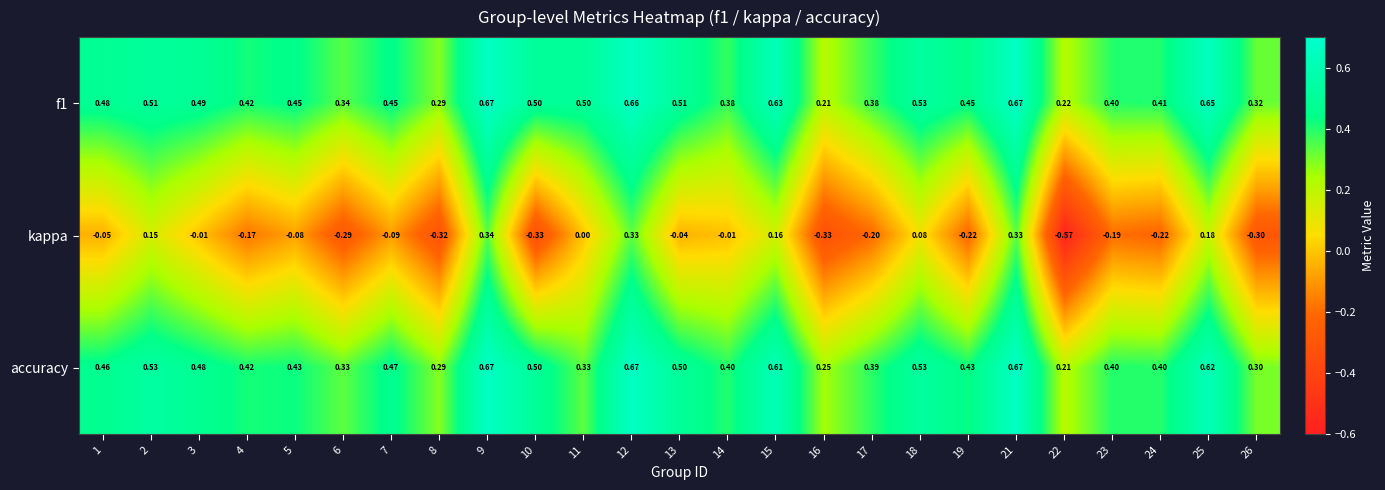

Which series changed the most between 10 and 11?

kappa